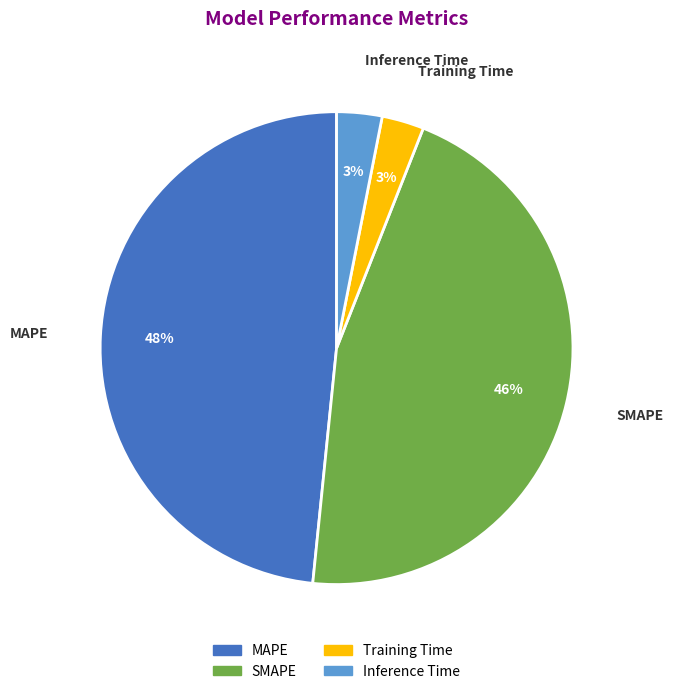

True or false: SMAPE accounts for 46% of the total.

True